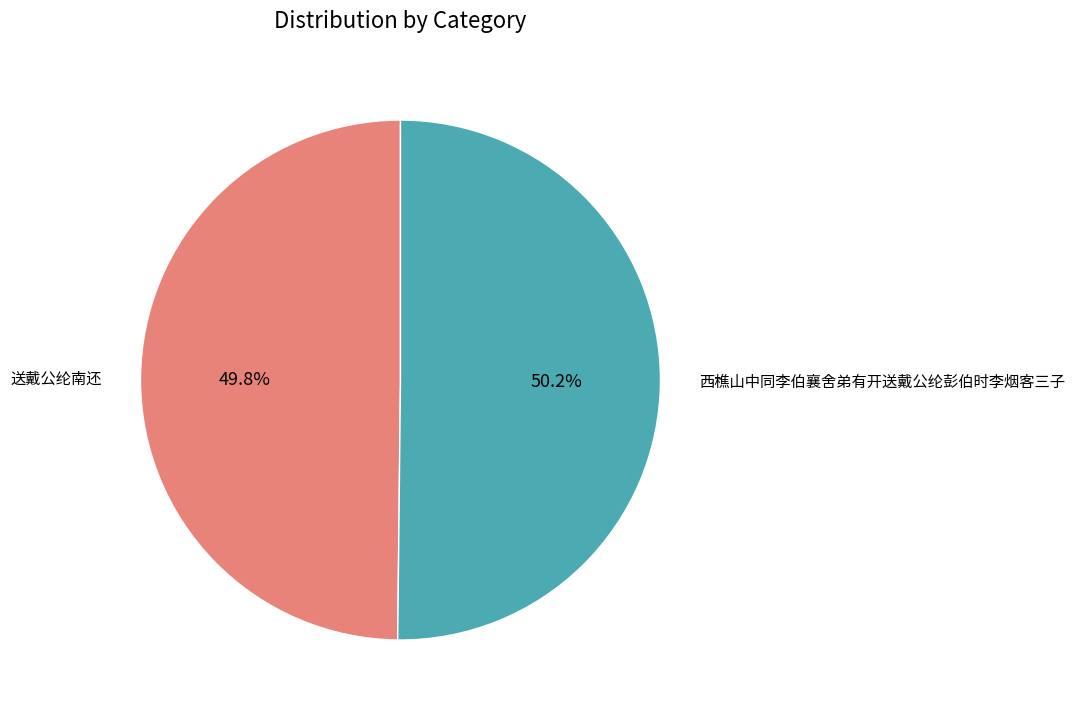

Do 送戴公纶南还 and 西樵山中同李伯襄舍弟有开送戴公纶彭伯时李烟客三子 together represent more than half of the pie?

Yes